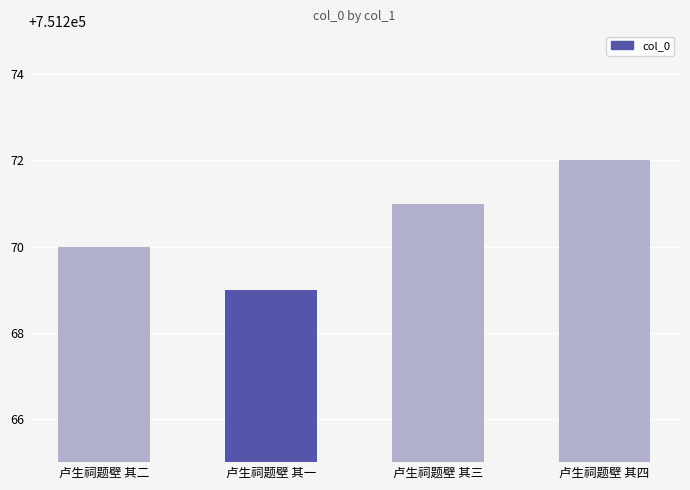

Rank the categories by value from highest to lowest.

卢生祠题壁 其四, 卢生祠题壁 其三, 卢生祠题壁 其二, 卢生祠题壁 其一